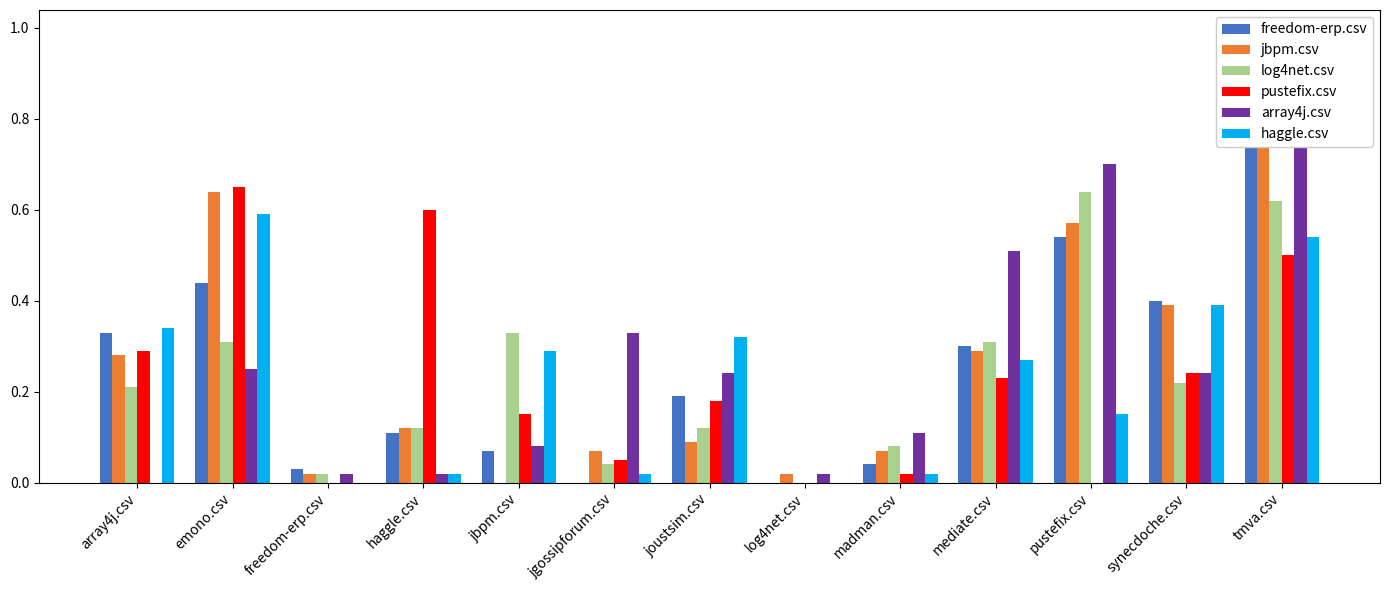

Is it true that pustefix.csv equals 0.4 at synecdoche.csv?

False